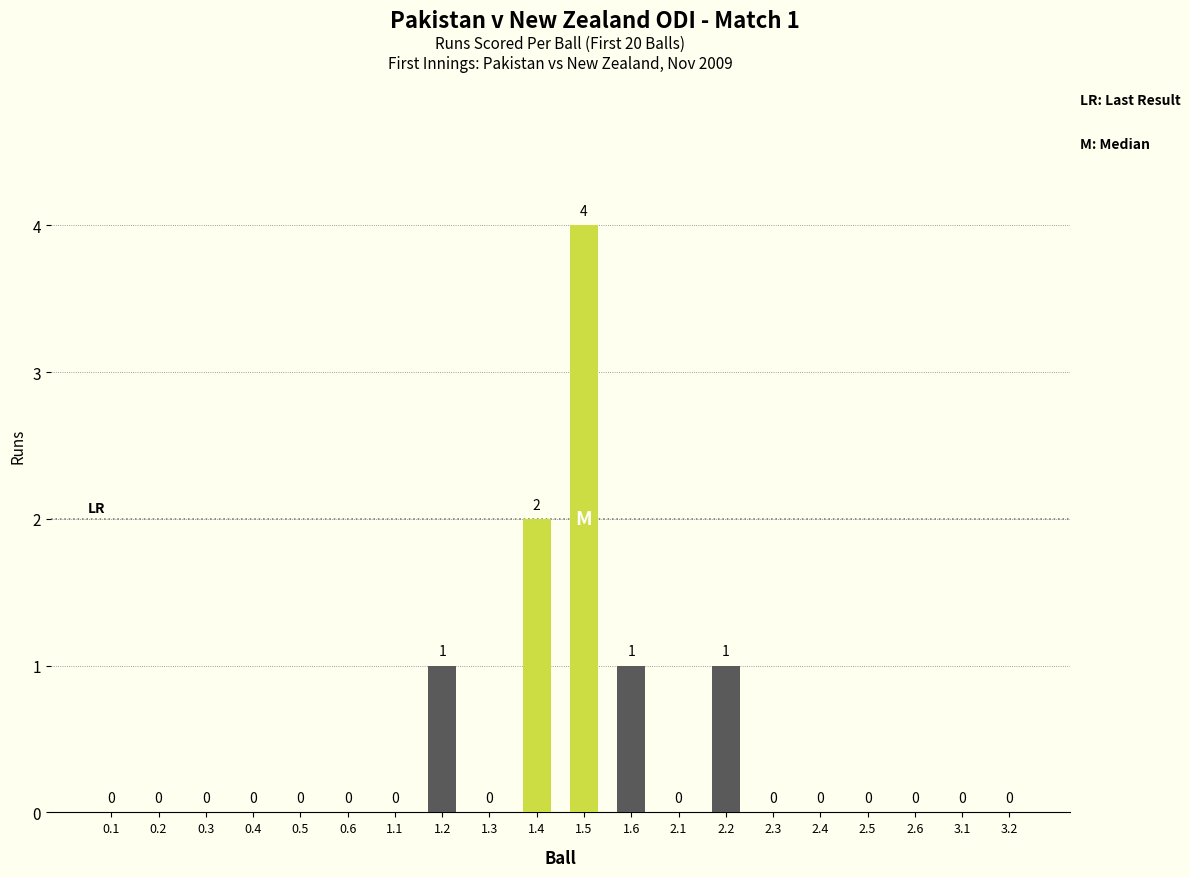

What is the greatest value displayed?

4